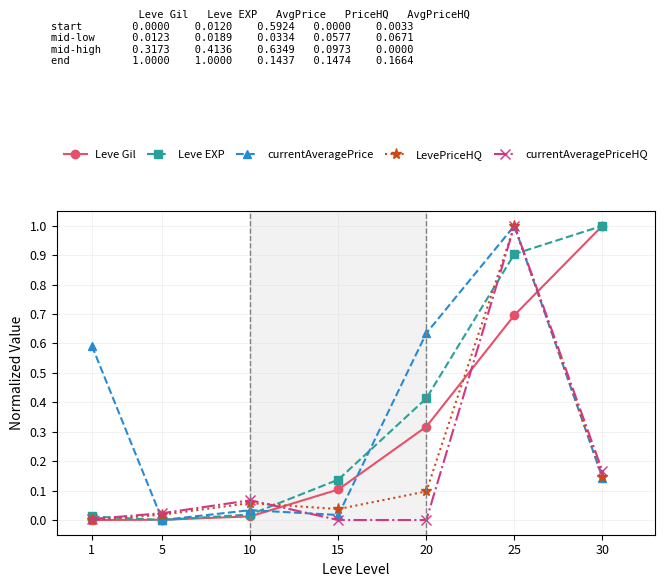

Which series has the largest total across all categories?

Leve EXP